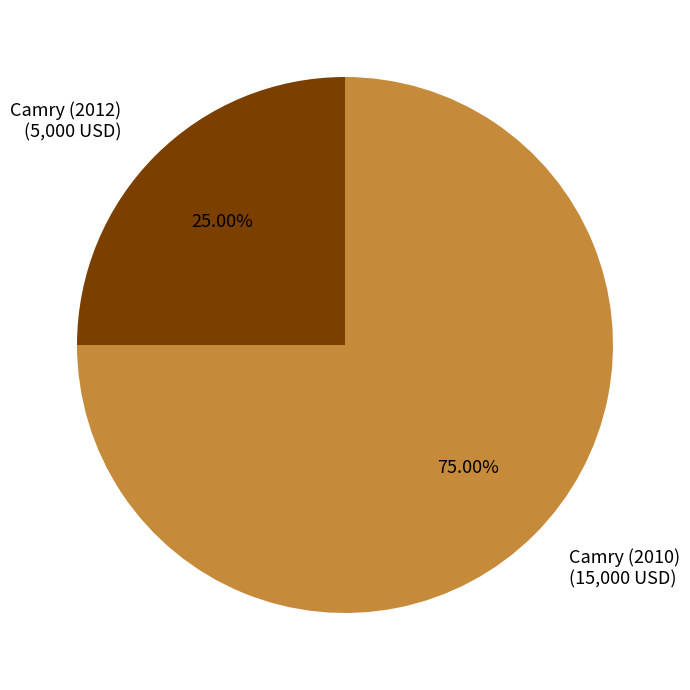

To the nearest percent, what percentage of the pie is Camry (2010)?

75%